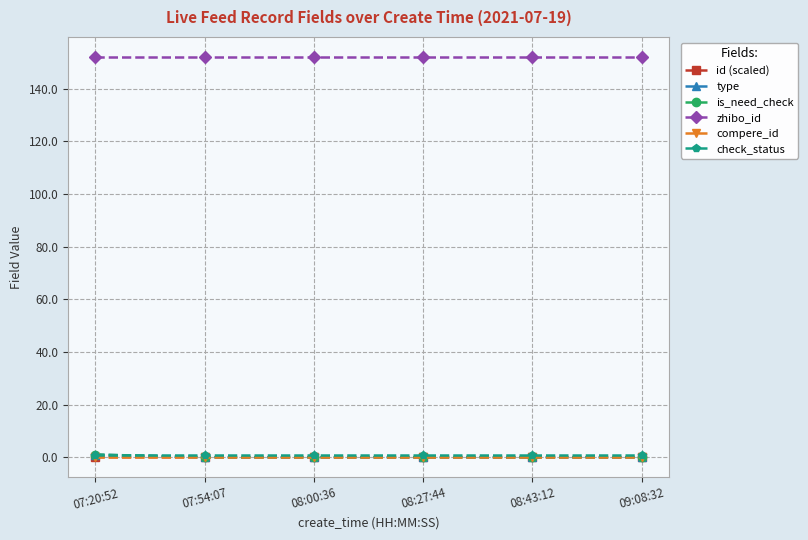

True or false: is_need_check and id (scaled) cross at least once.

True